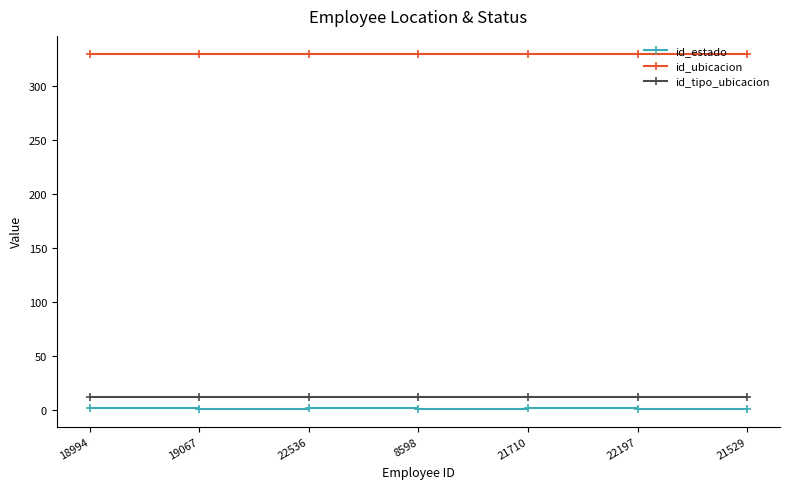

What is the average value of the id_tipo_ubicacion series?

12